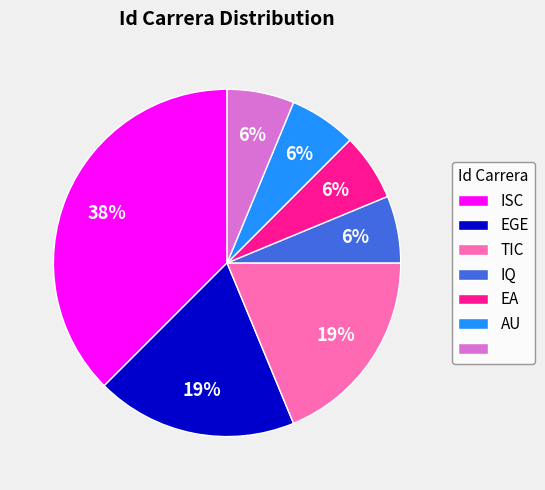

Does any single category account for the majority?

No